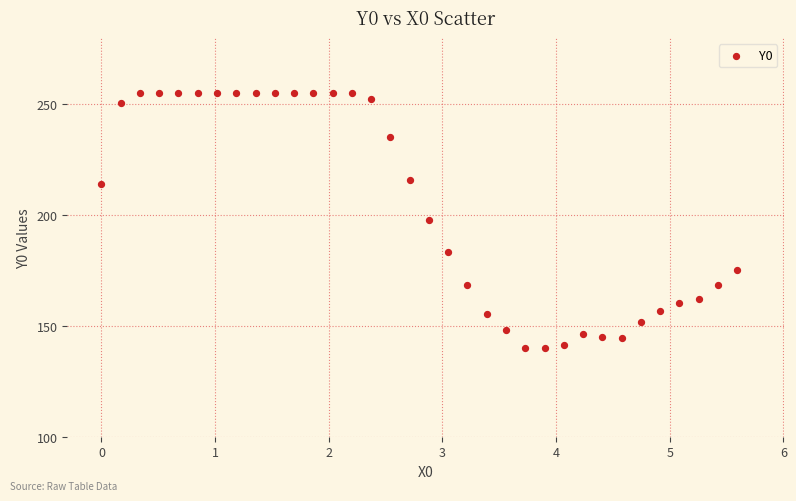

What is the range of X values (max minus min)?

5.6